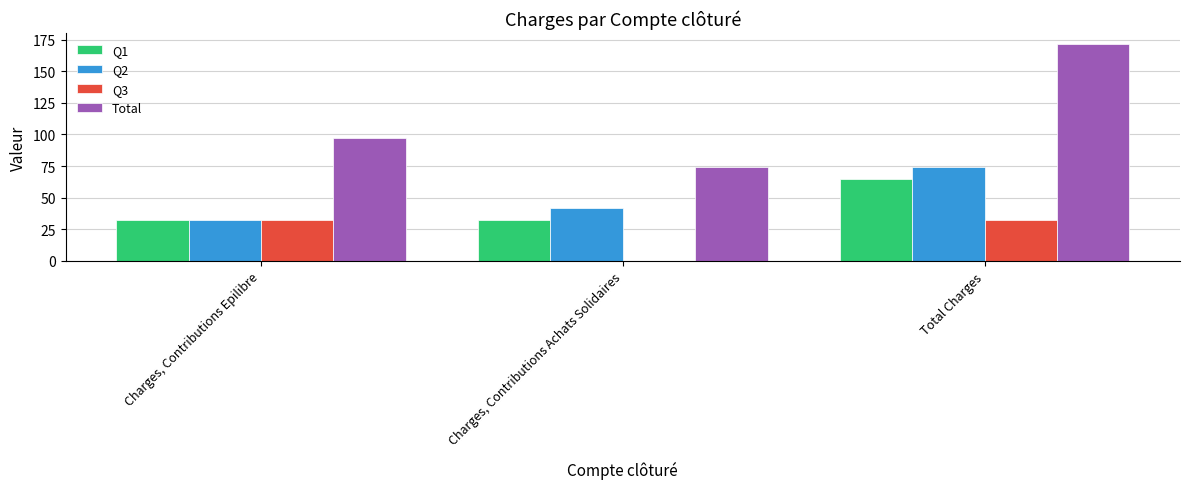

At which category is the sum across all series the highest?

Total Charges